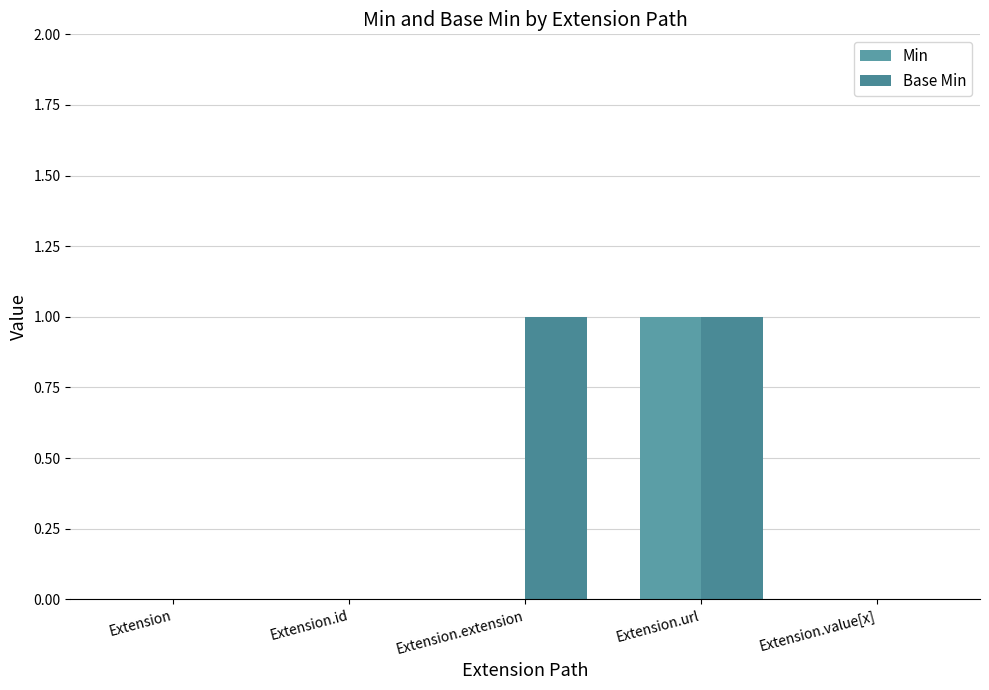

How many groups of bars are there?

5